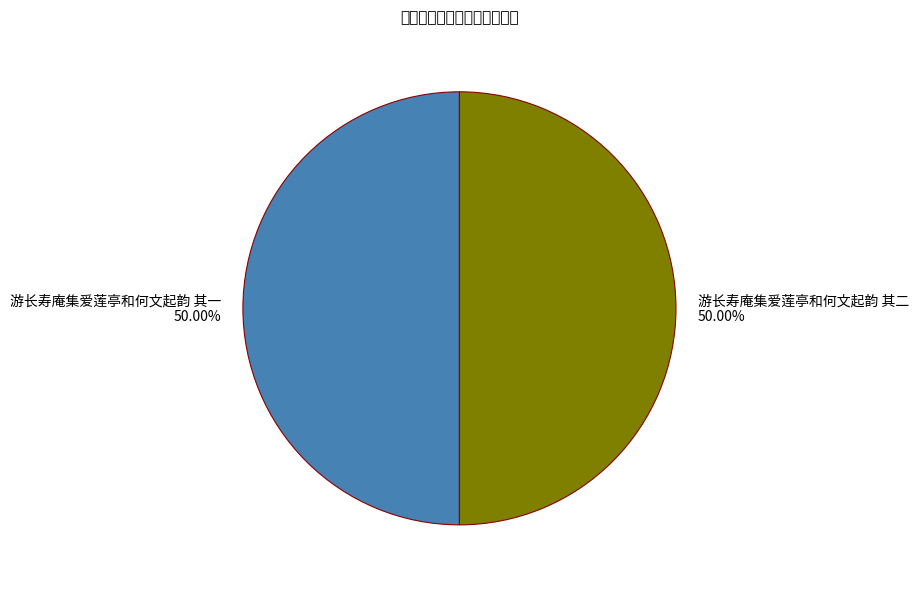

The 游长寿庵集爱莲亭和何文起韵 其二 slice represents 37% of the pie. True or false?

False